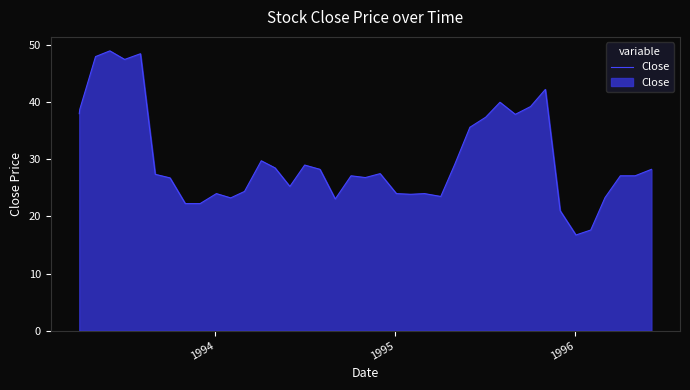

What is the maximum value shown in the chart?

49.0